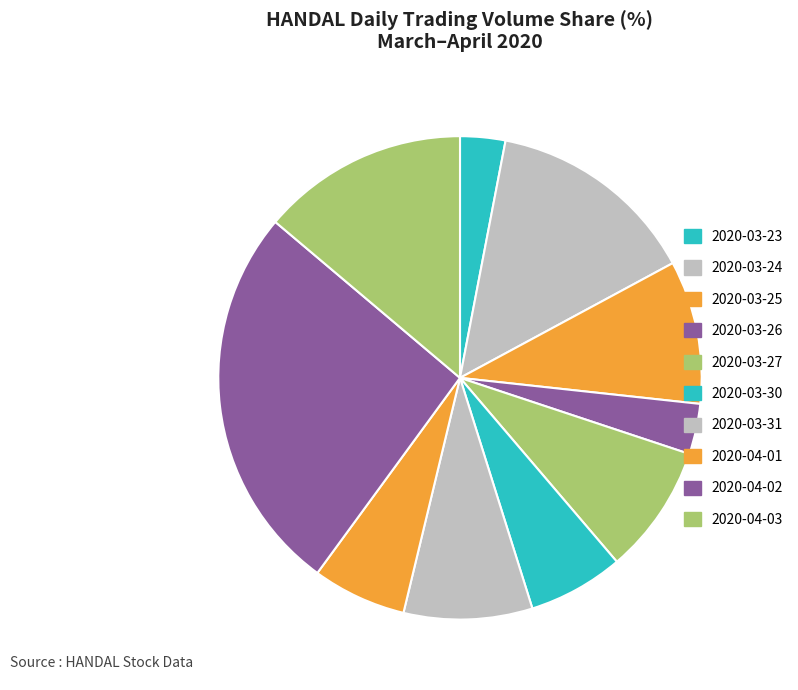

How many segments does this pie chart have?

10